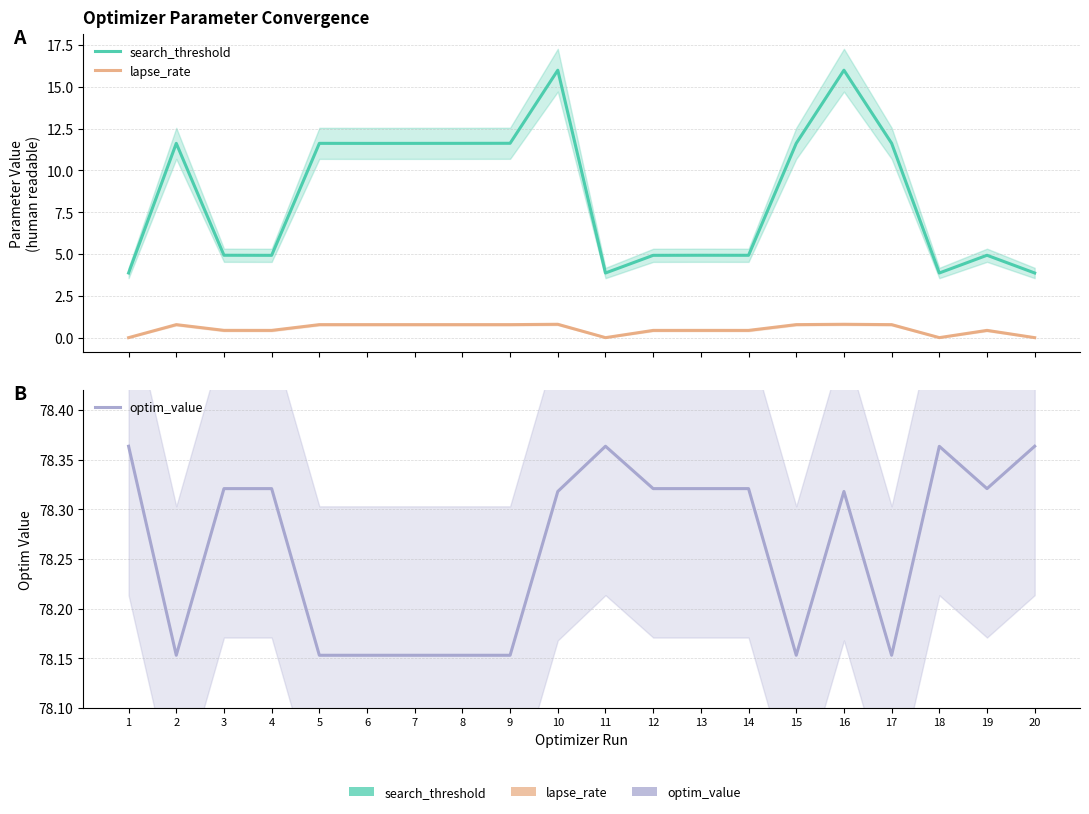

How many values in the search_threshold series are below 11?

10